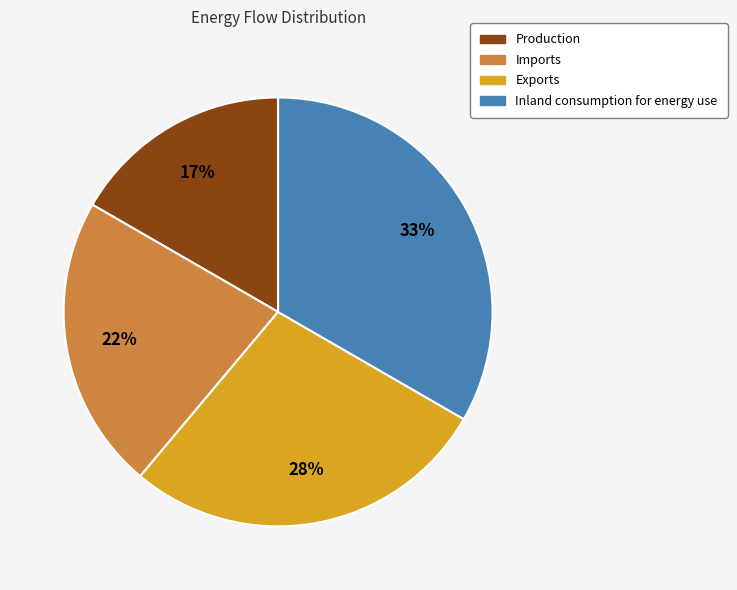

Is it true that Inland consumption for energy use is 33% of the pie?

True